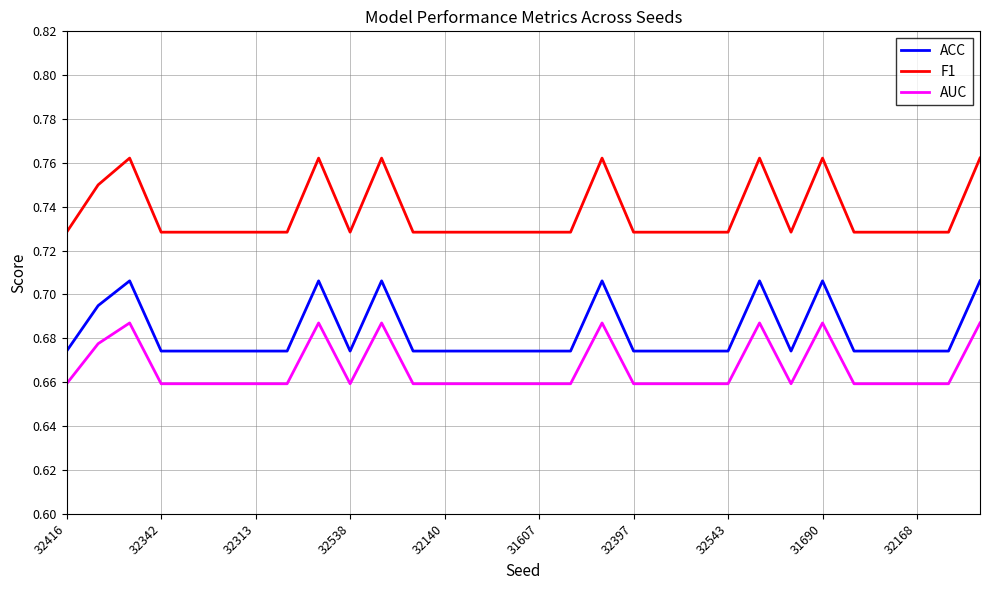

Which series has the widest spread of values?

F1